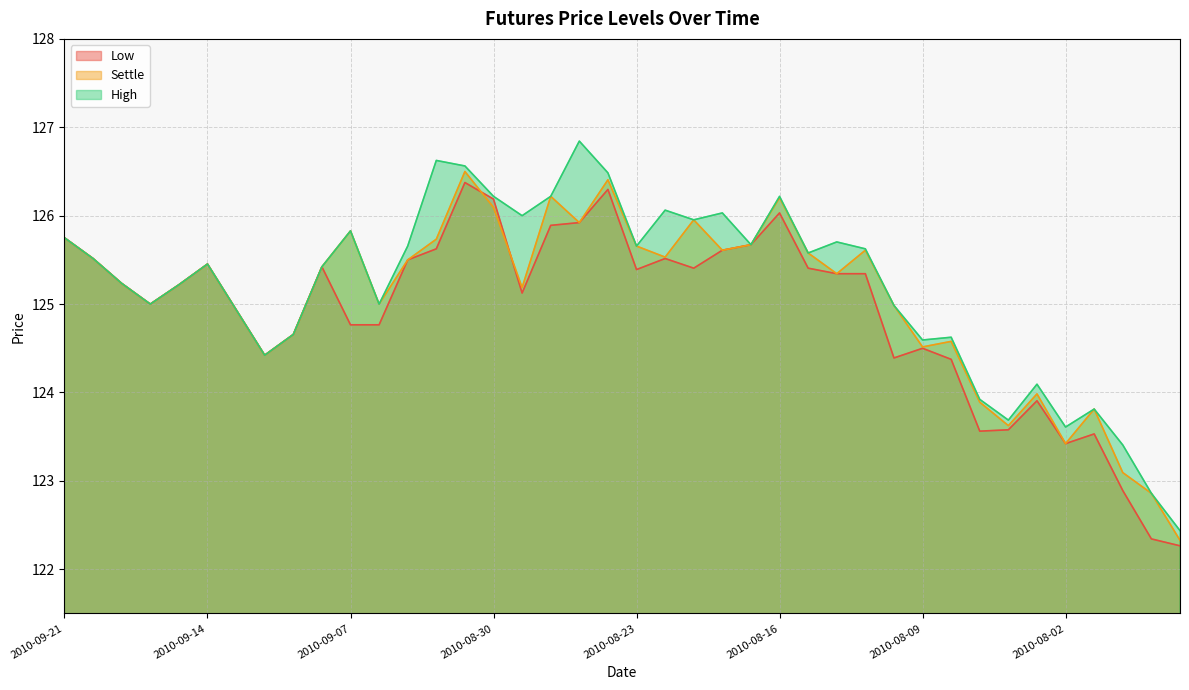

Between 2010-09-16 and 2010-08-05, which series saw the biggest shift?

Low